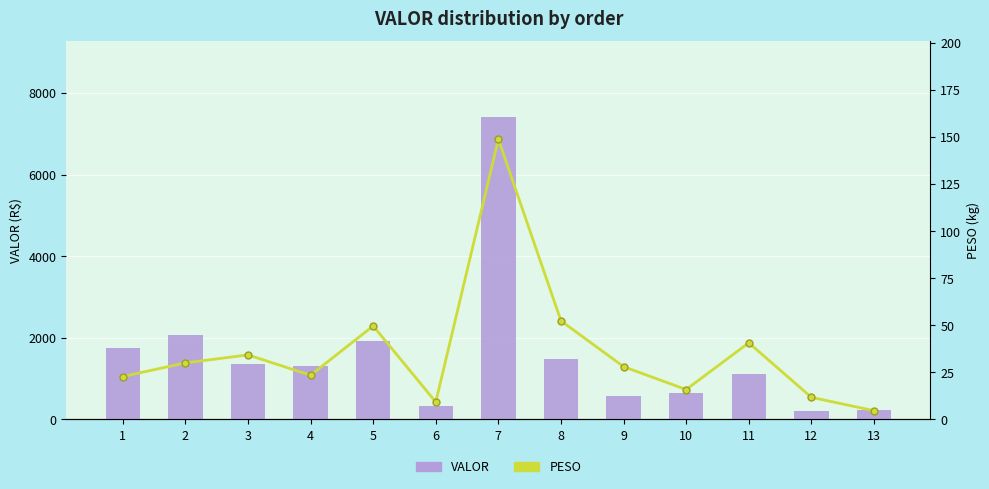

What is the total value across all series at 11?

1165.1